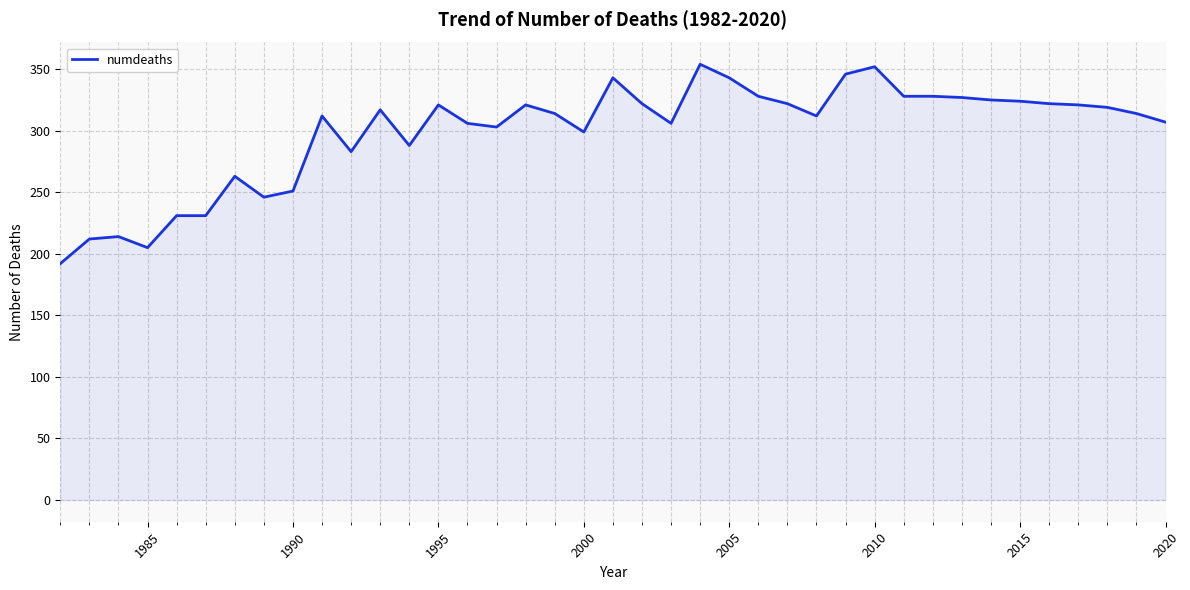

What is the difference between the maximum and minimum values?

162